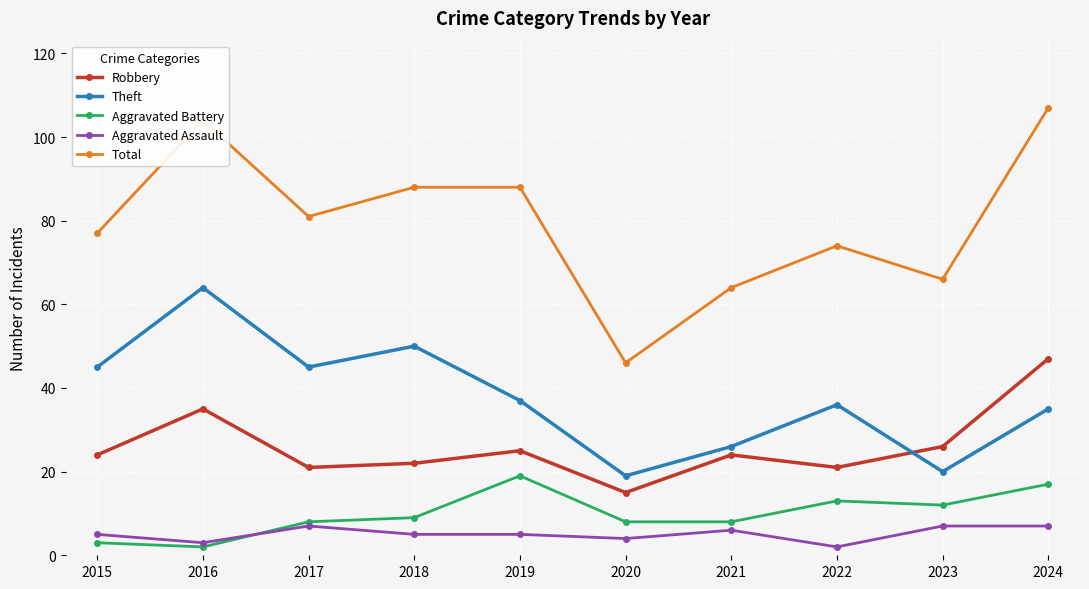

What is the difference between the second highest and minimum values in the Theft series?

31